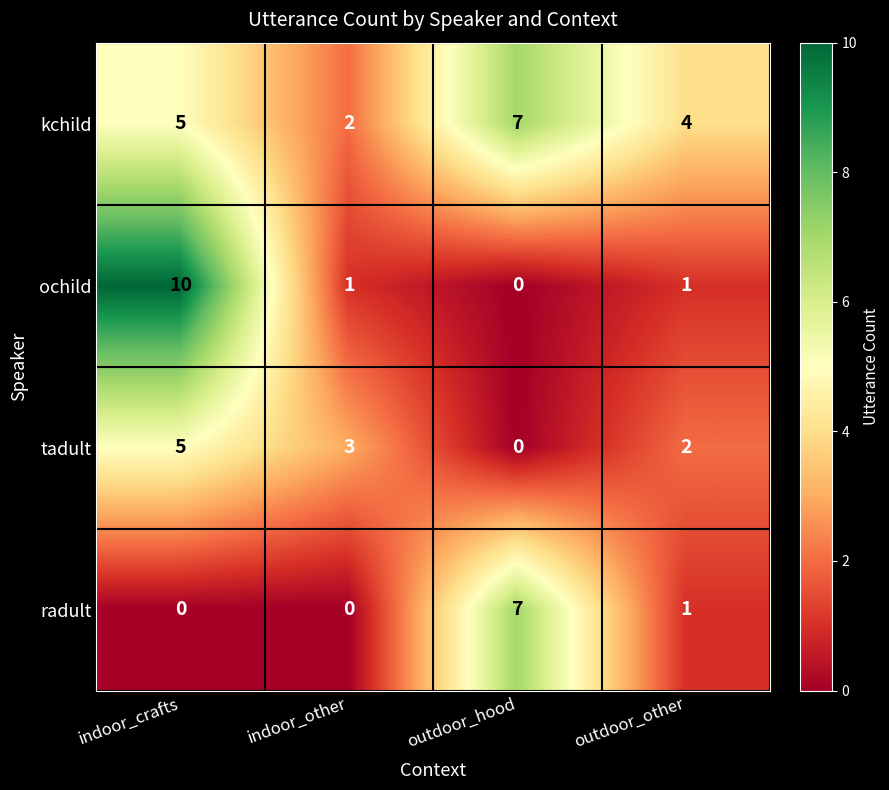

What is the maximum value shown in the chart?

10